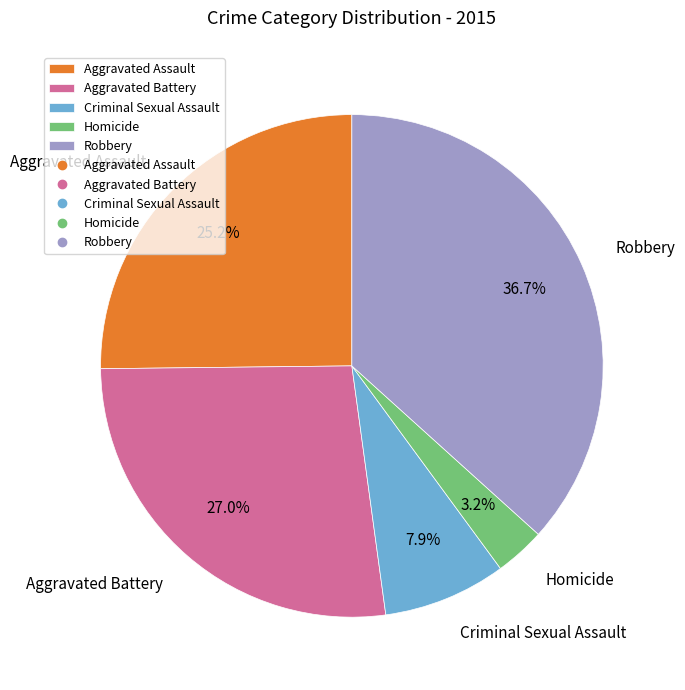

What percentage is the Aggravated Assault slice, to the nearest percent?

25%